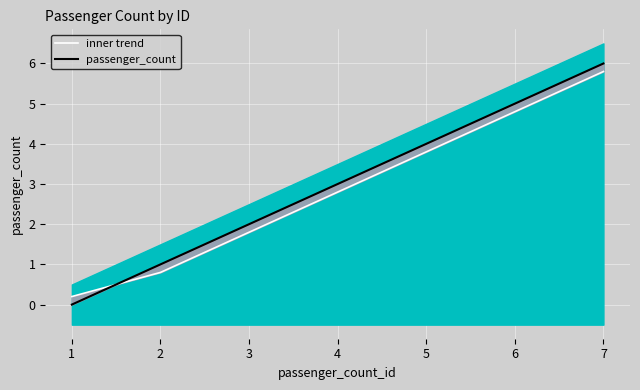

True or false: inner trend and passenger_count intersect in this chart.

True